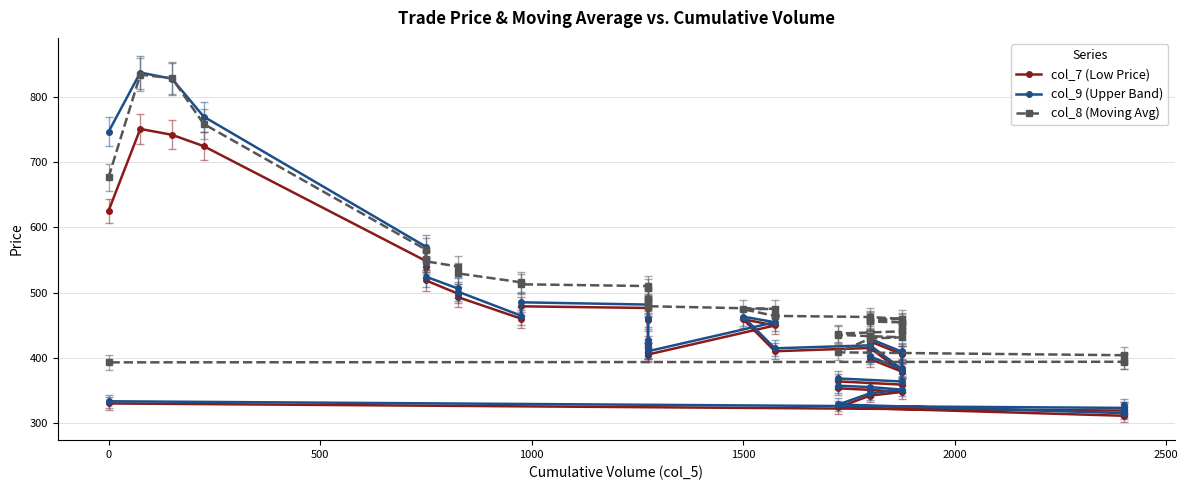

What is the average value of the col_9 (Upper Band) series?

455.1